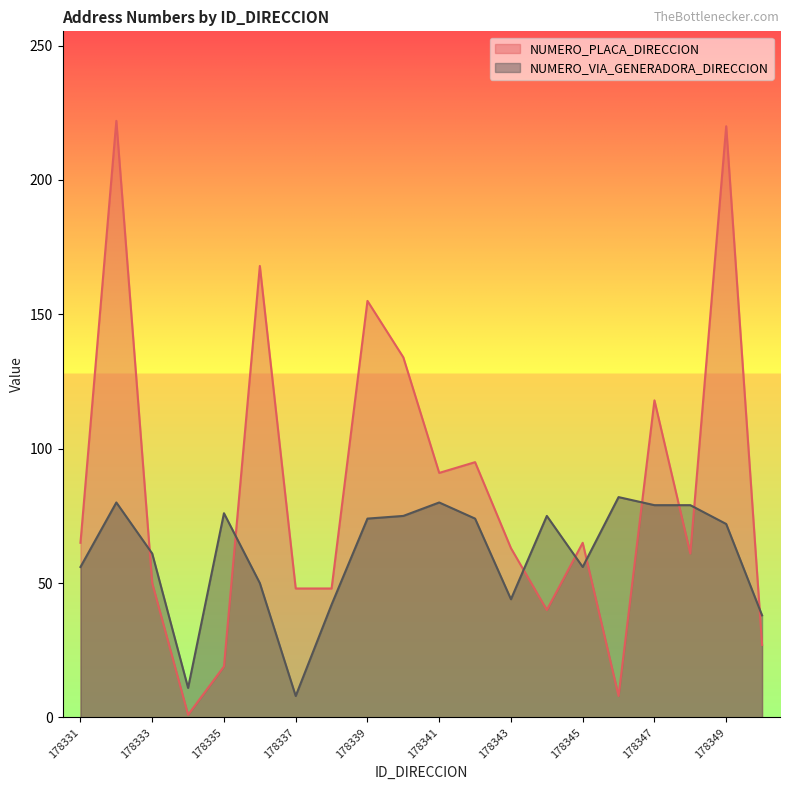

Which has a higher value, 178347 or 178349?

178349